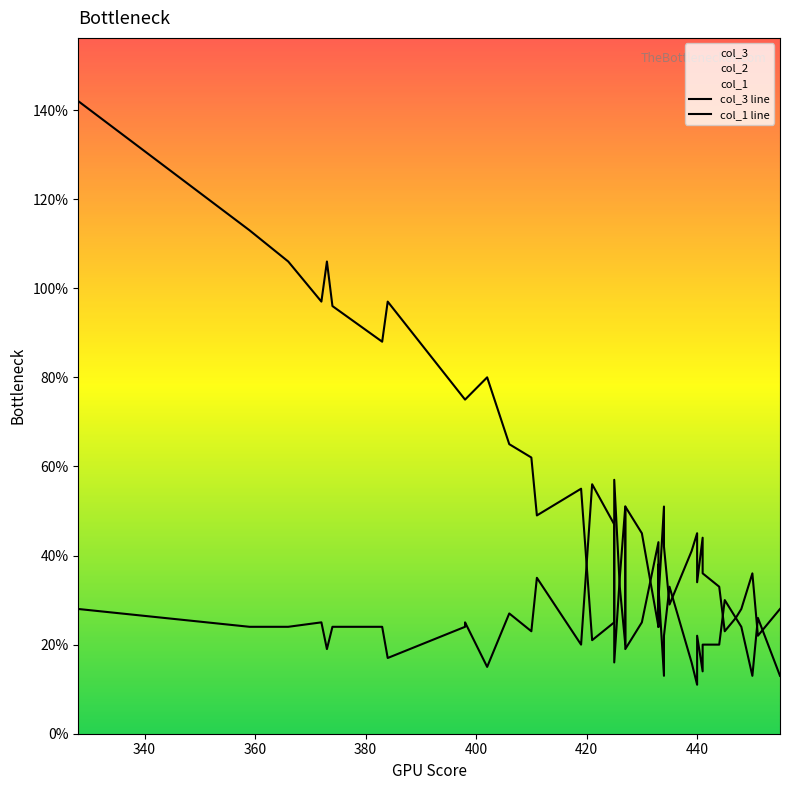

What is the minimum value shown in the chart?

11